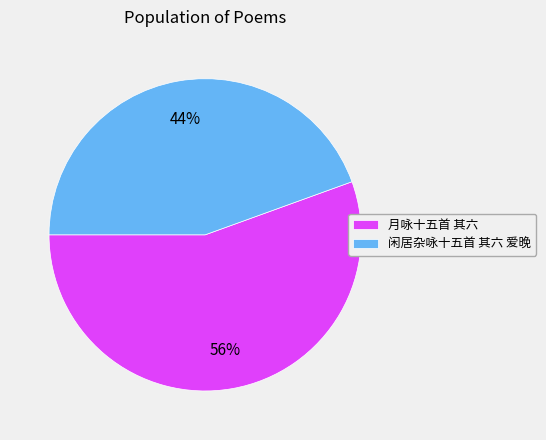

To the nearest percent, what is the combined percentage of 闲居杂咏十五首 其六 爱晚 and 月咏十五首 其六?

100%